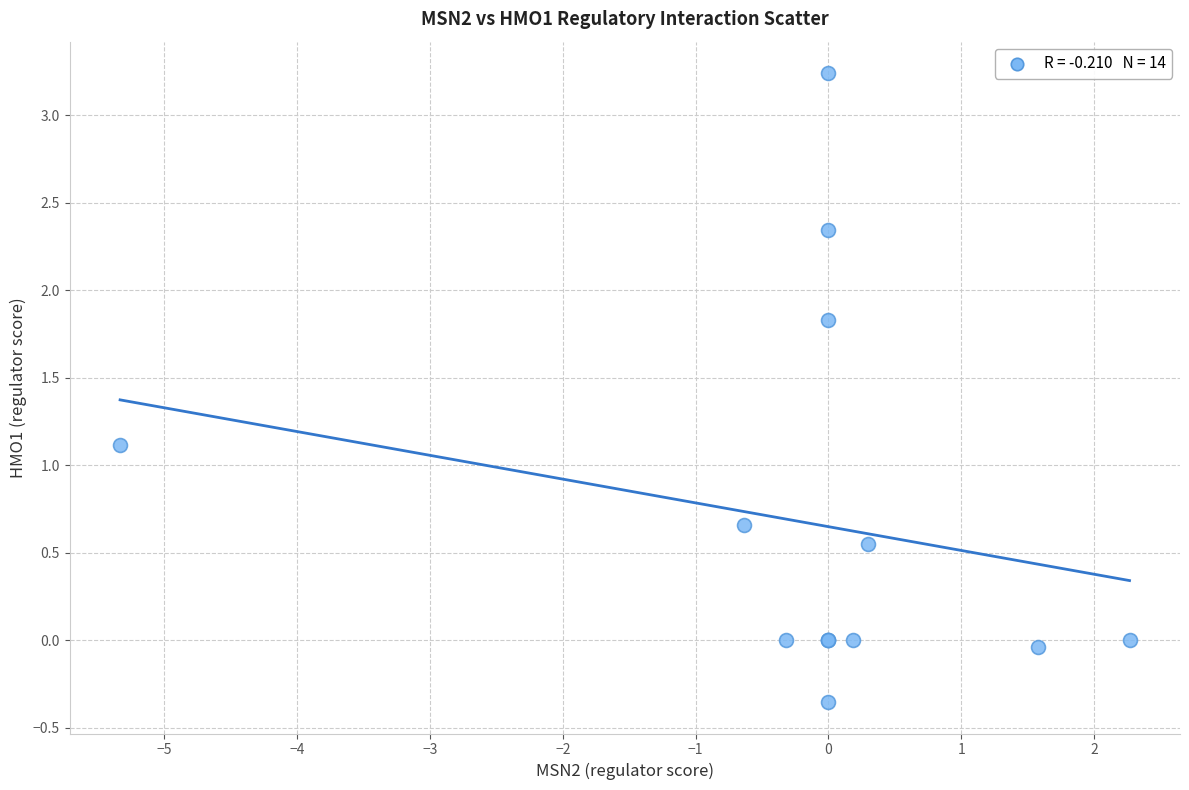

What Y value in the scatter plot is closest to 1?

1.1